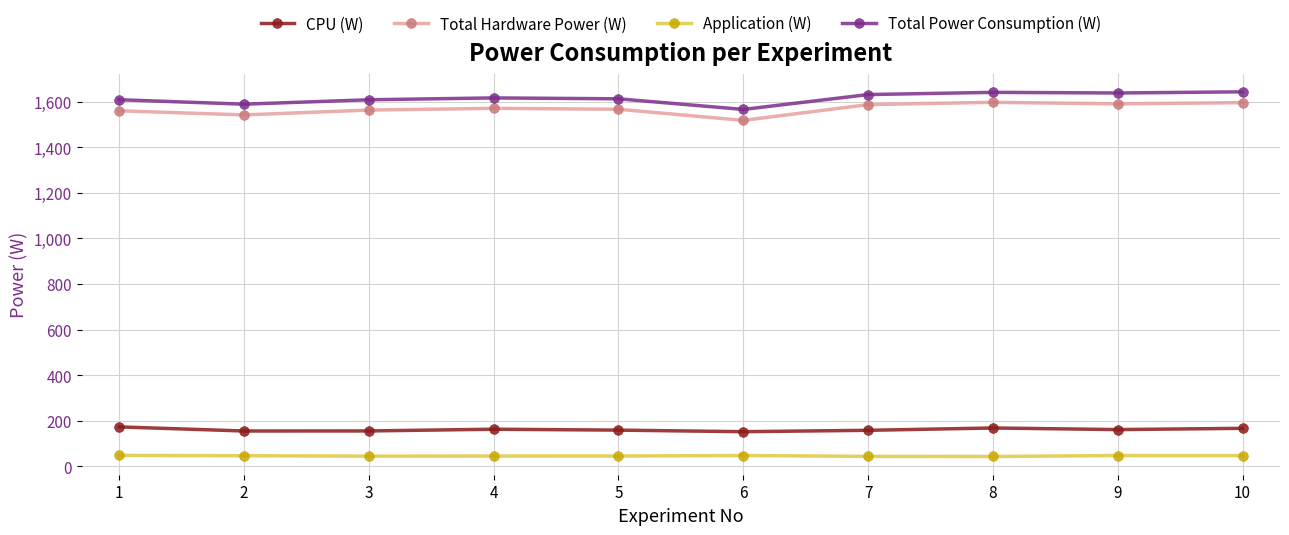

Does the chart display data point markers on the line(s)?

Yes